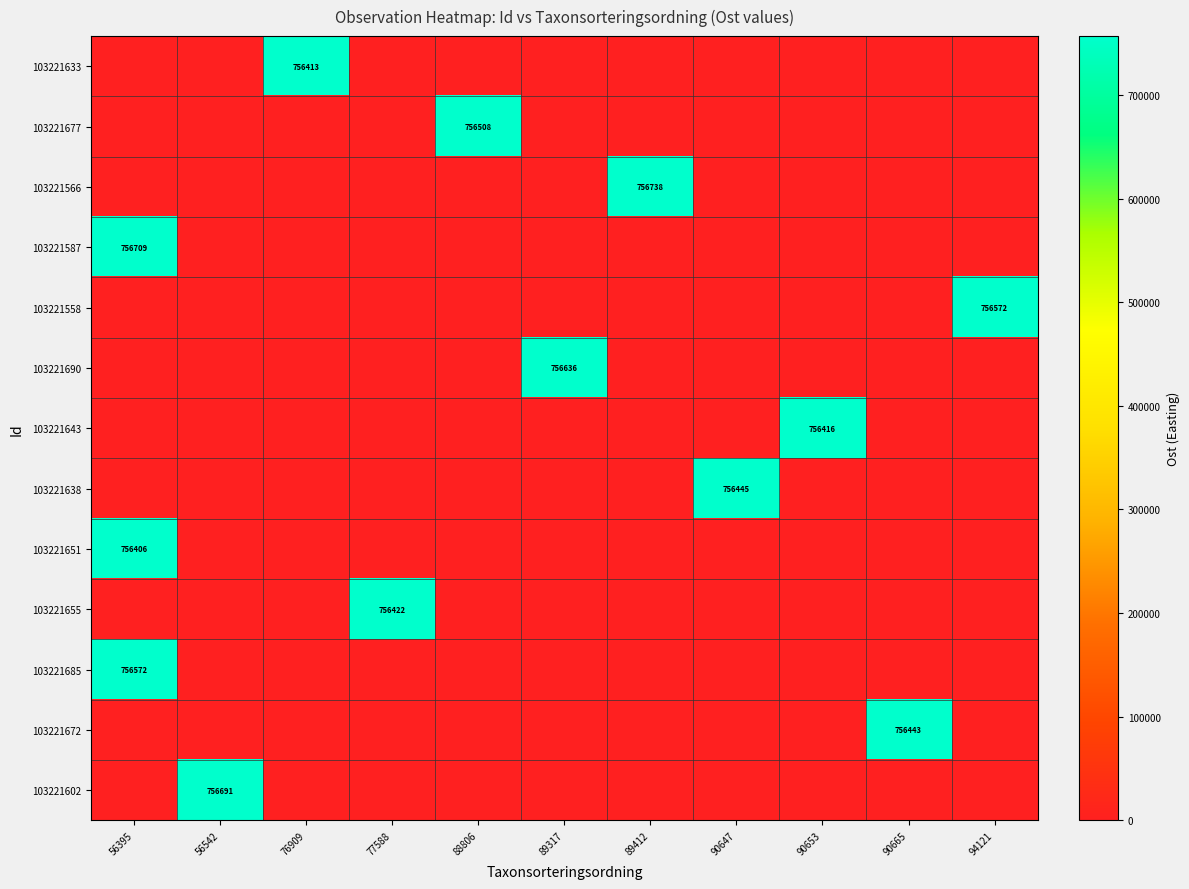

Which category has the highest value across all series?

89412